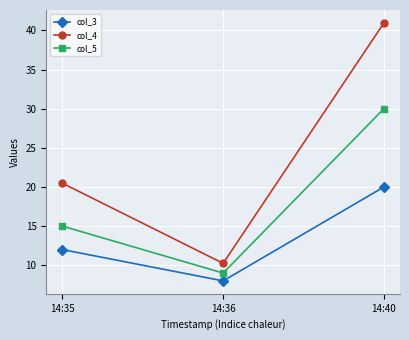

What is the sum of all col_4 values?

71.7